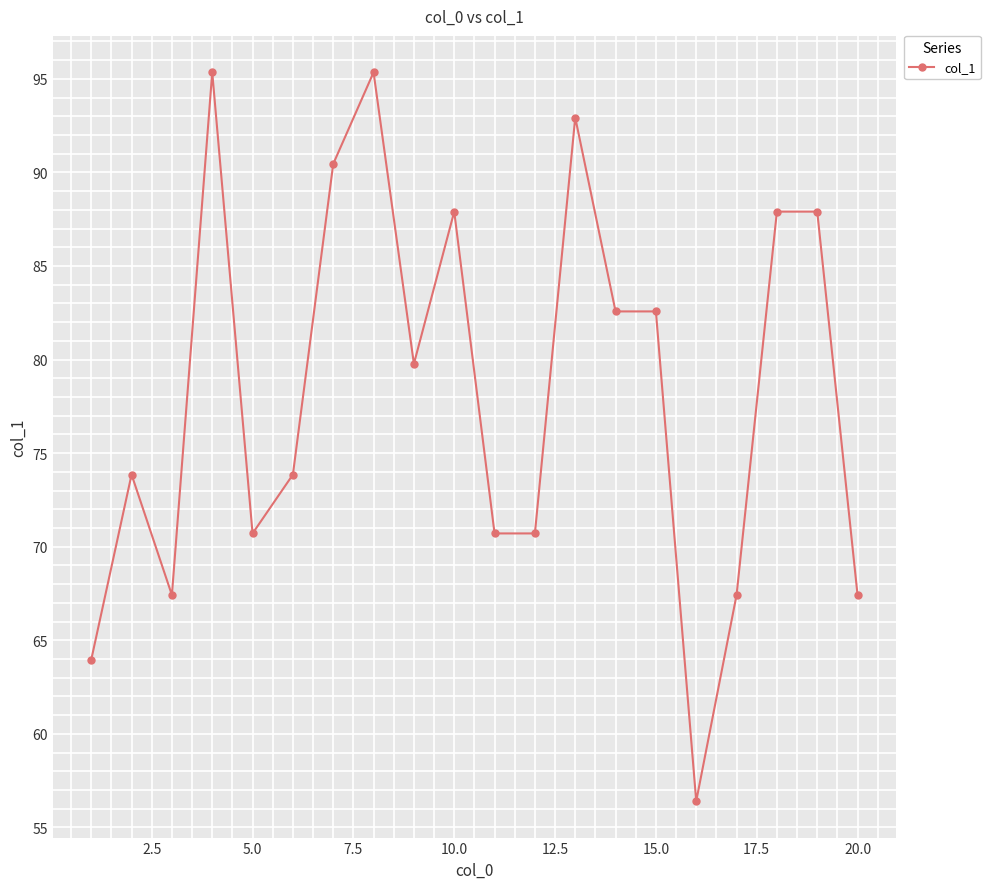

How many data points are above 79?

10